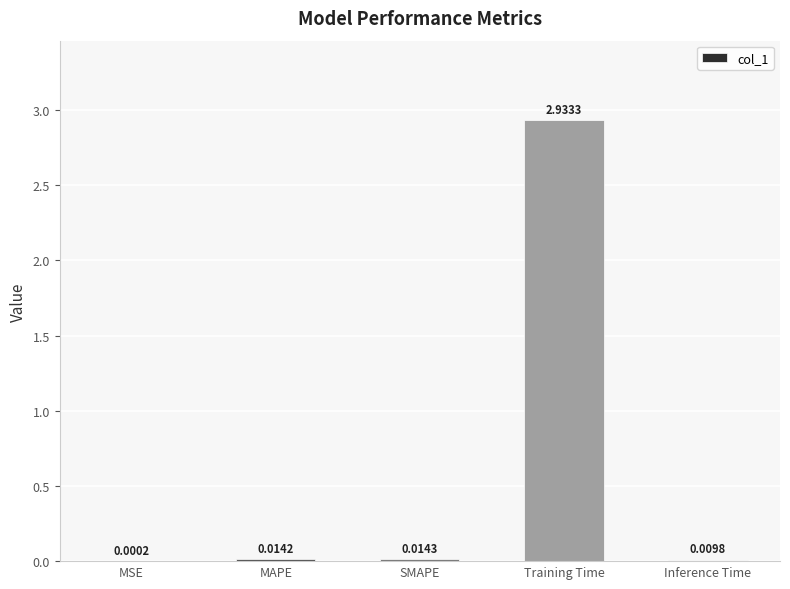

What is the average value?

0.6